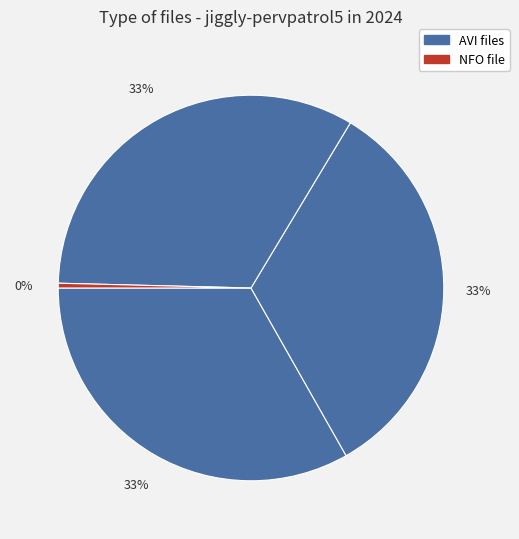

Count the number of slices in the pie.

4